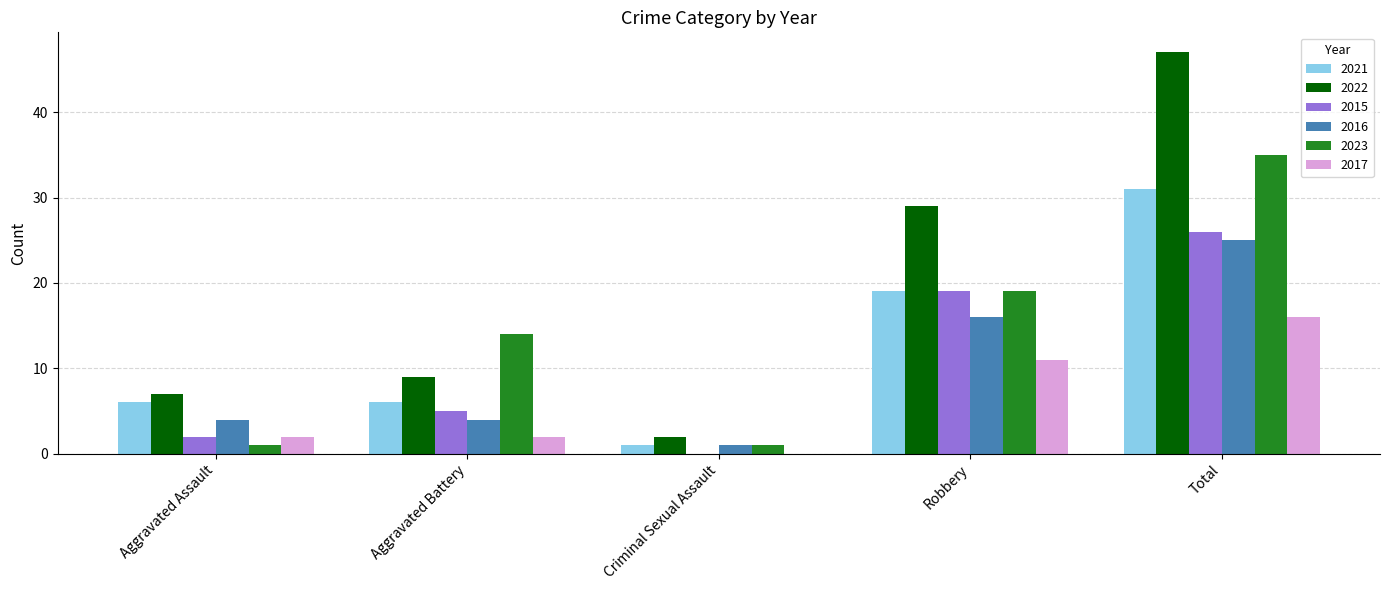

How many positive values does the 2015 series have?

4